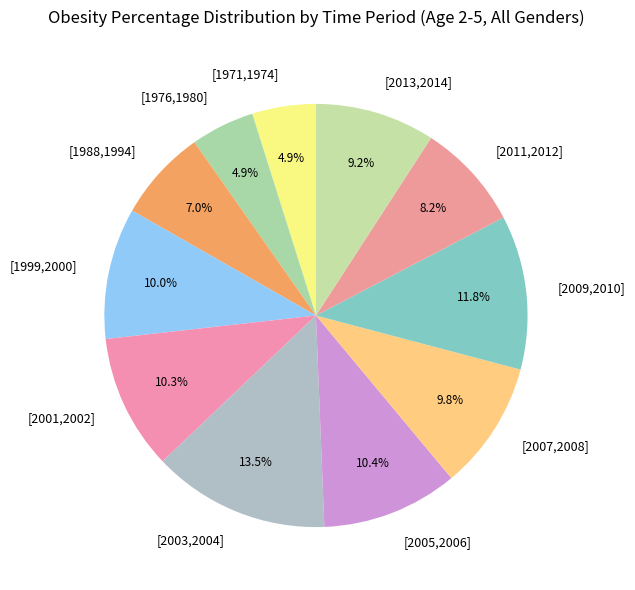

To the nearest percent, what is the difference between the largest and smallest slice percentages?

9%